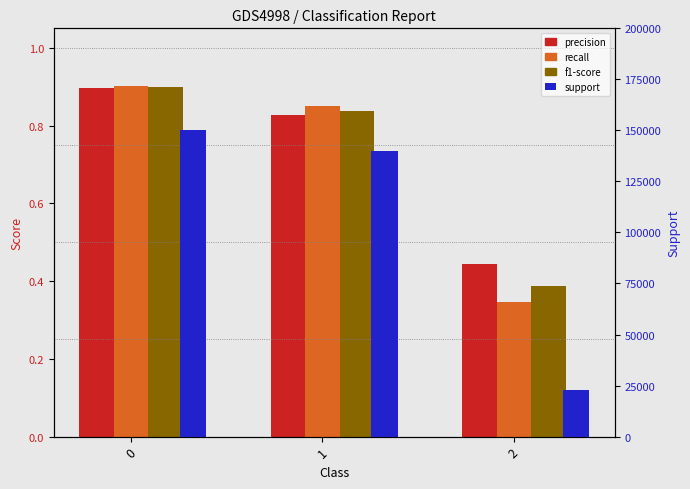

What are all the series names shown in the legend?

precision, recall, f1-score, support